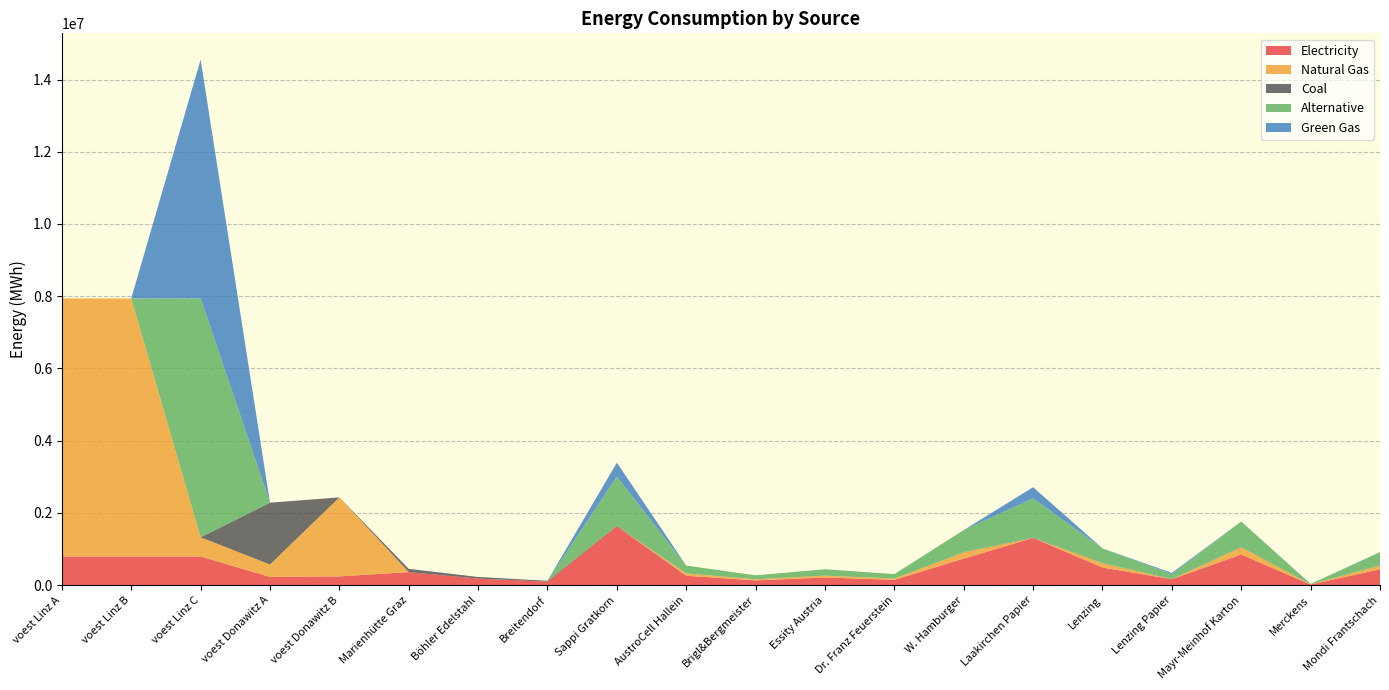

Reading left to right, list all the values displayed in this chart.

elec: 793870.4	793870.4	793870.4	228411.3	242990.7	360800.0	180400.0	96800.0	1633110.9	261297.7	130648.9	212304.4	146980.0	734899.9	1306488.7	489933.3	163311.1	849217.7	16331.1	440939.9
NG: 7144833.3	7144833.3	531830.7	342616.9	2186916.7	0.0	0.0	0.0	0.0	61704.2	30852.1	50134.6	34708.6	173543.0	0.0	115695.3	0.0	200538.5	3856.5	104125.8
coal: 0.0	0.0	0.0	1713084.7	0.0	90200.0	45100.0	24200.0	15340.1	2454.4	1227.2	1994.2	1380.6	6903.1	12272.1	4602.0	1534.0	7976.9	153.4	4141.8
alt: 0.0	0.0	6613002.7	0.0	0.0	0.0	0.0	0.0	1356068.0	216970.9	108485.4	176288.8	122046.1	610230.6	1084854.4	406820.4	135606.8	705155.4	13560.7	366138.4
GG: 0.0	0.0	6613002.7	0.0	0.0	0.0	0.0	0.0	385651.0	0.0	0.0	0.0	0.0	0.0	308520.8	0.0	38565.1	0.0	0.0	0.0